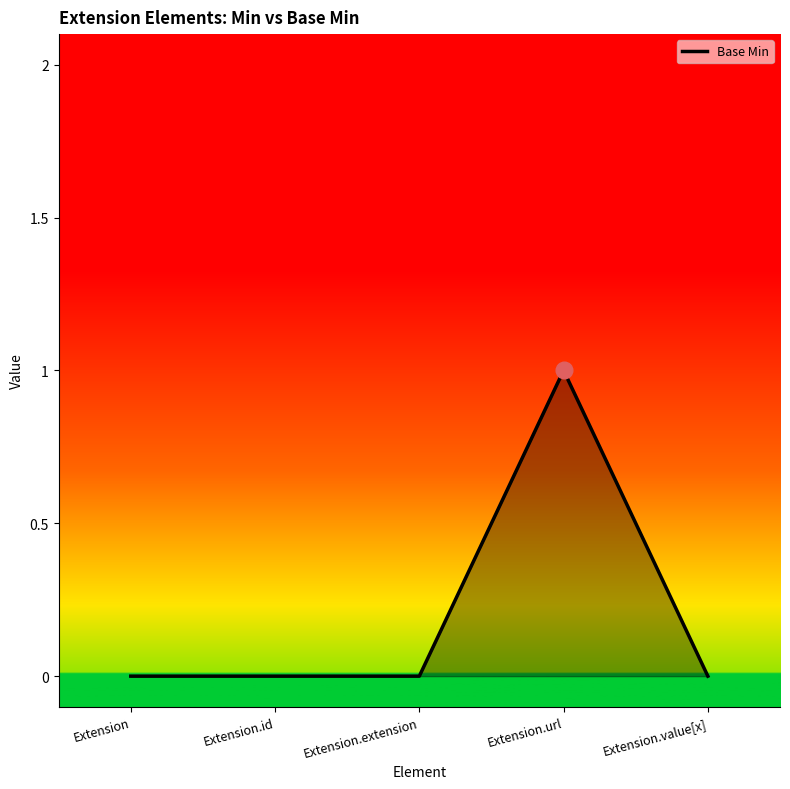

True or false: the data has more than 0 interior local peaks.

True